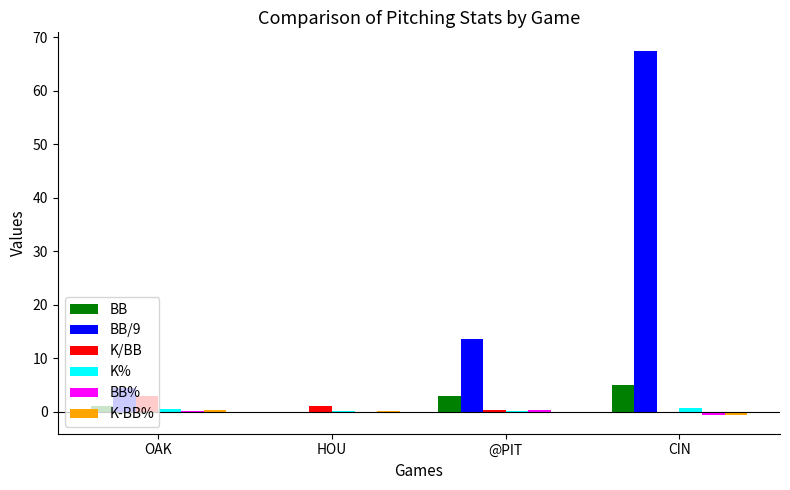

Between OAK and HOU, which series saw the biggest shift?

BB/9